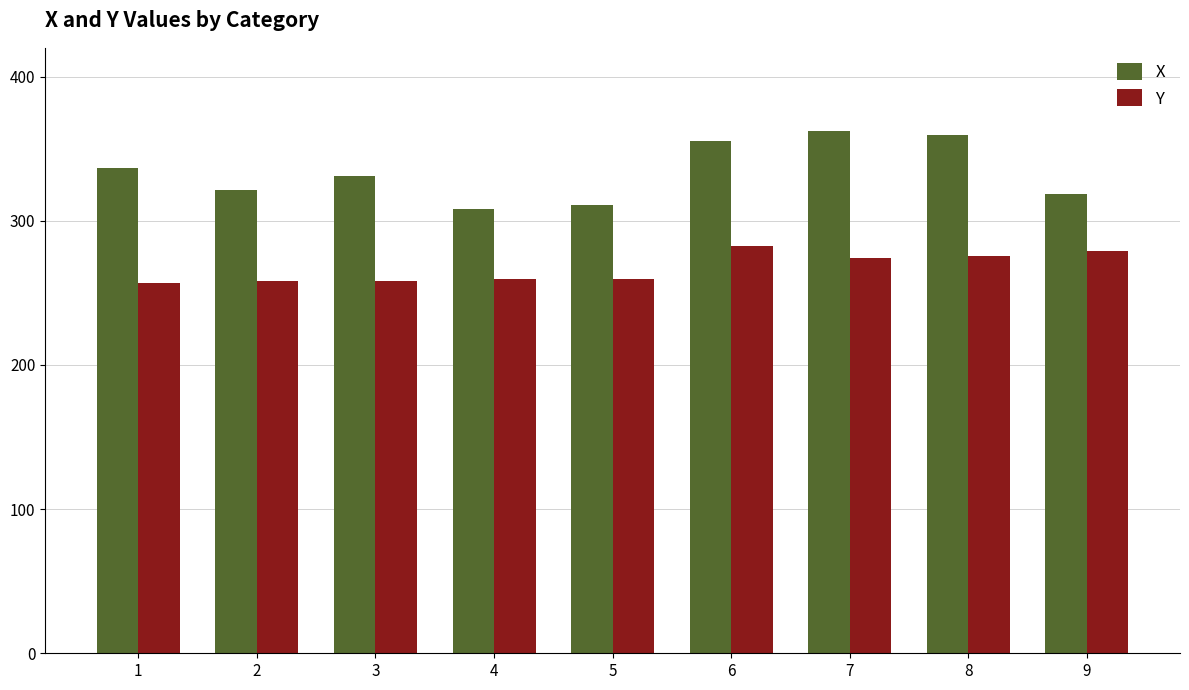

What is the greatest value displayed?

362.0